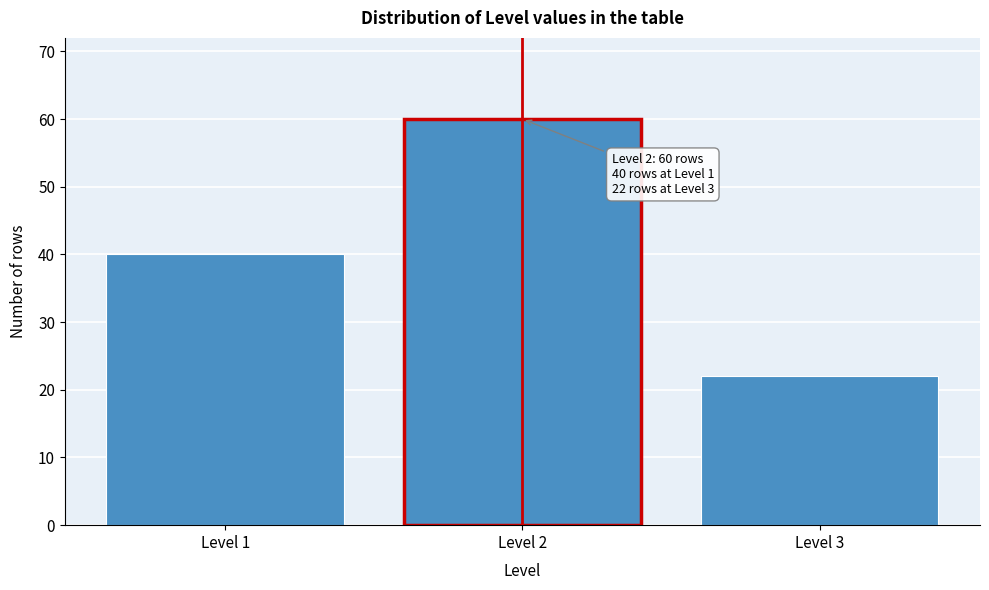

Reading left to right, extract all data points from this chart.

40	60	22